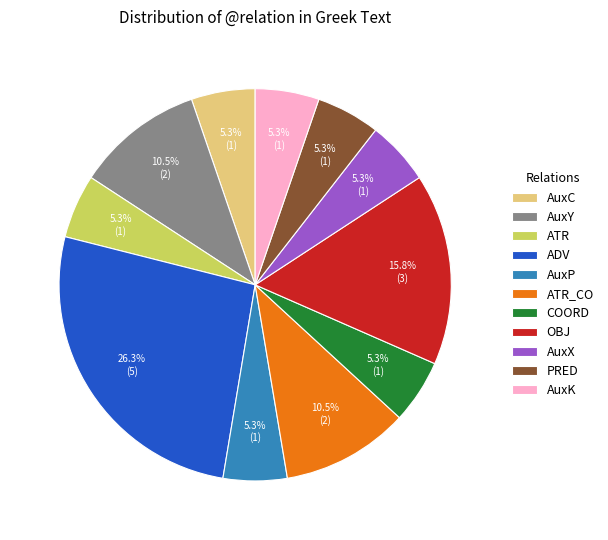

Is there any slice that represents more than half of the pie?

No